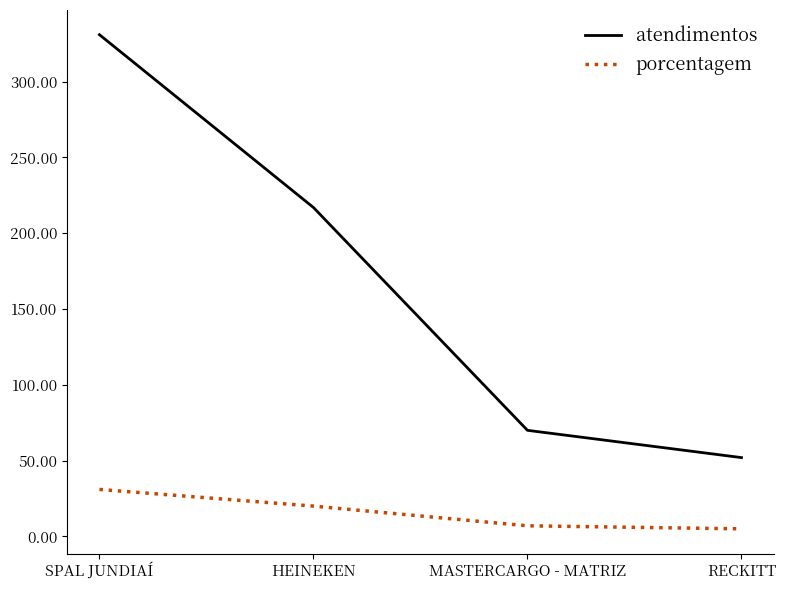

The value of porcentagem at SPAL JUNDIAÍ is 31. True or false?

True